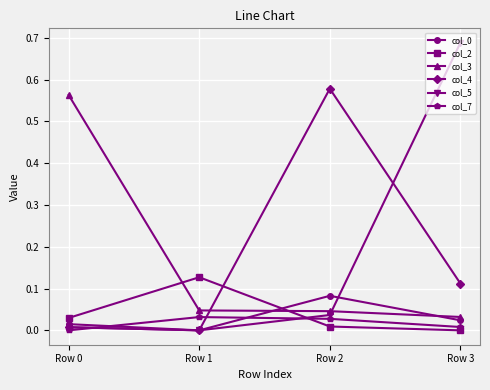

Is this an area chart (filled region under the line)?

No